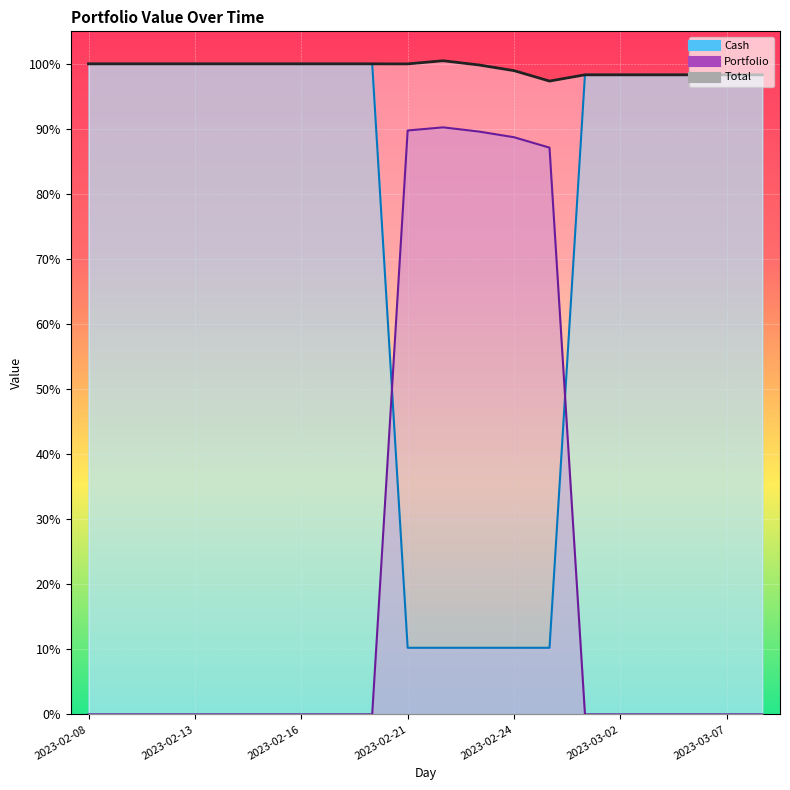

Between 2023-02-09 and 2023-02-08, which is larger?

2023-02-09